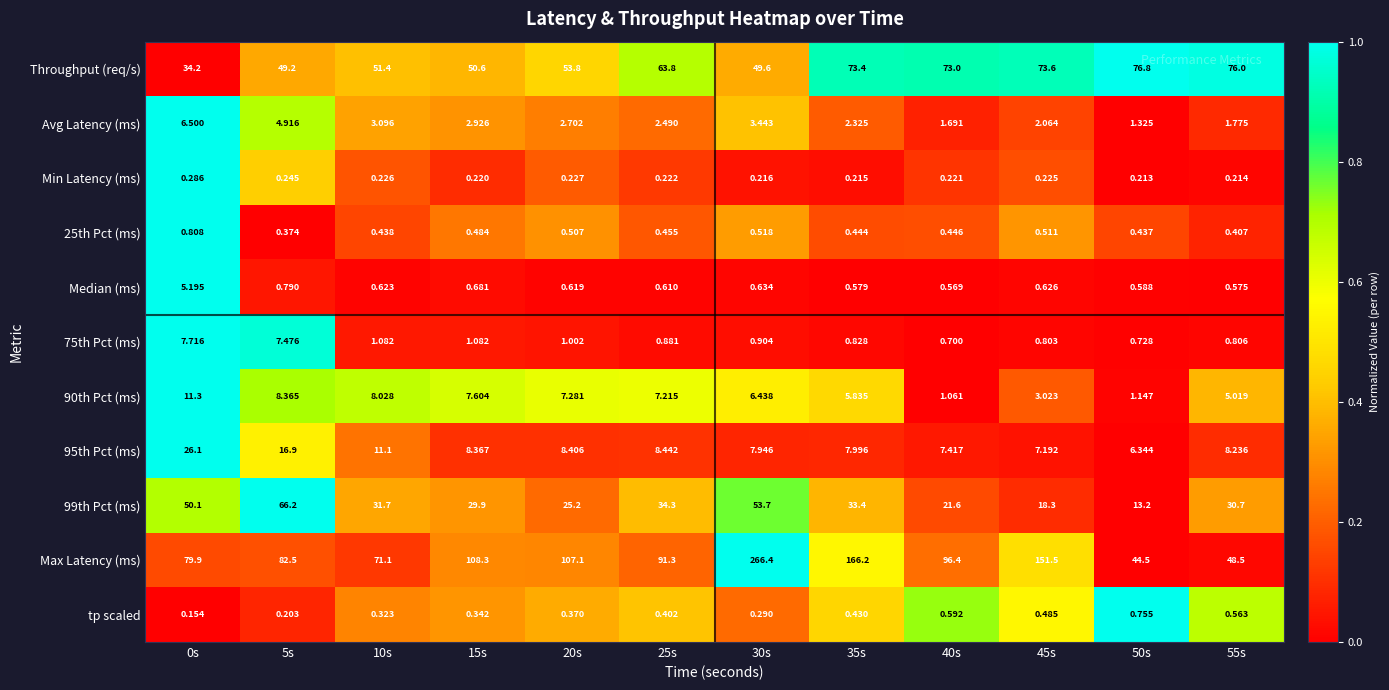

Which series has the largest range (max minus min)?

Max Latency (ms)